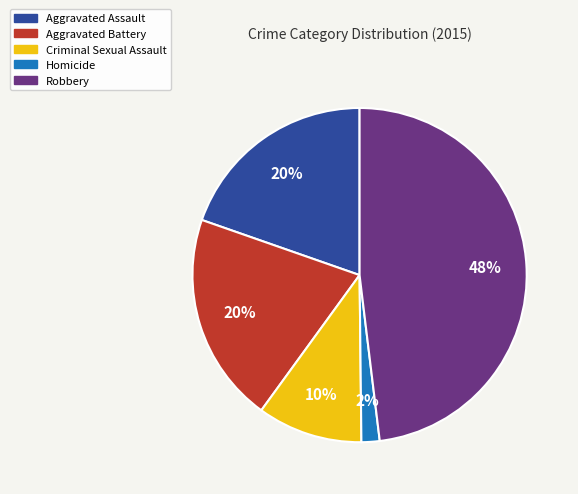

To the nearest percent, what is the average slice percentage?

20%